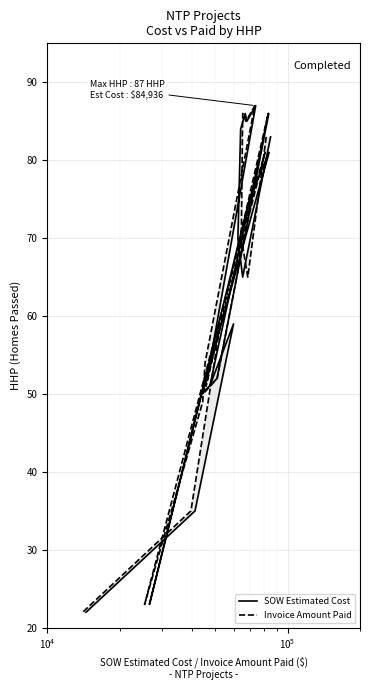

How many distinct data groups are displayed?

2